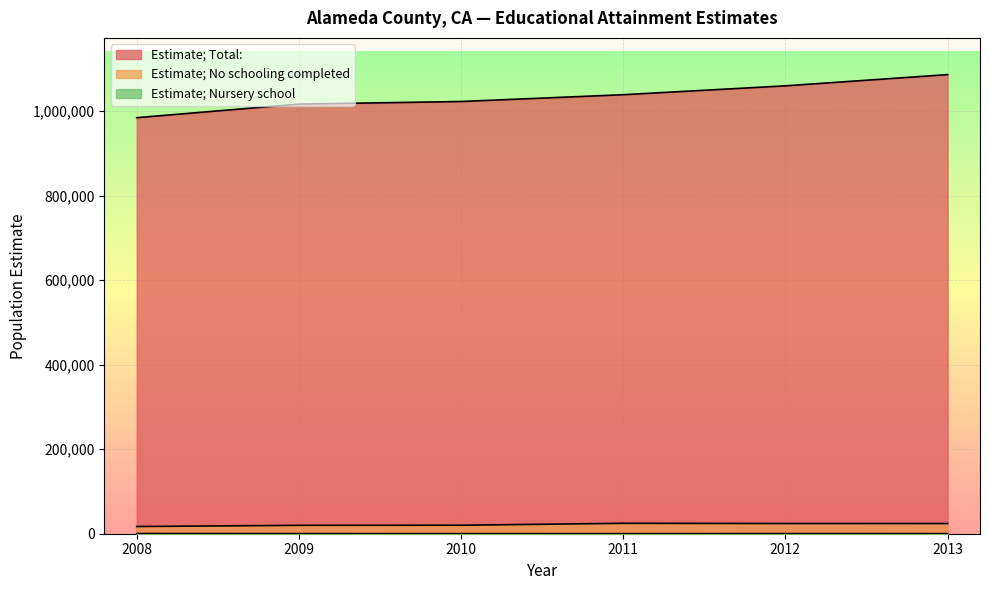

How many values in the Estimate; No schooling completed series are below 24090?

3